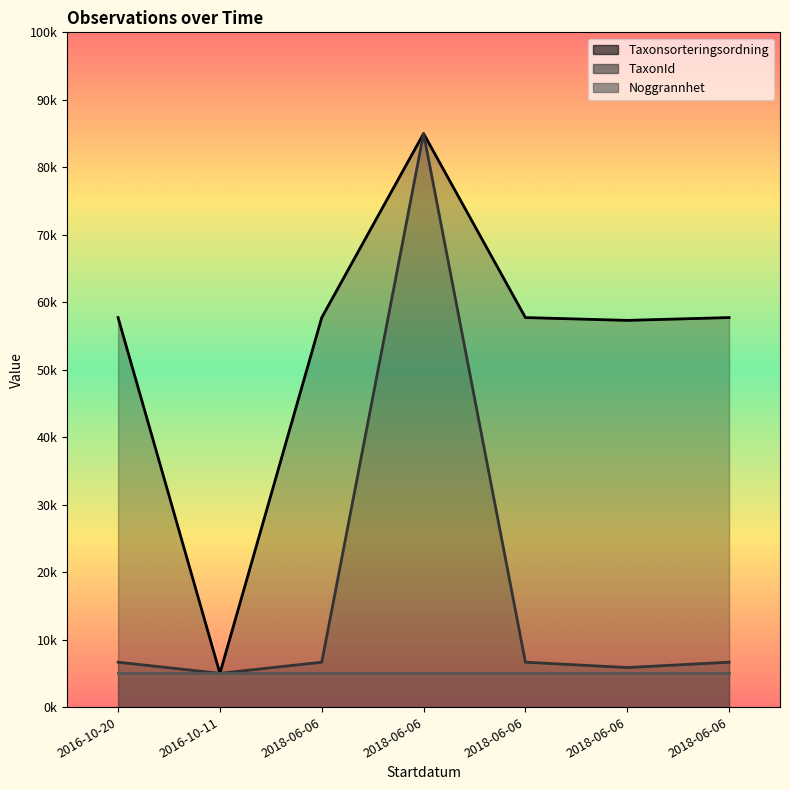

Where is the first local maximum for Taxonsorteringsordning?

2018-06-06